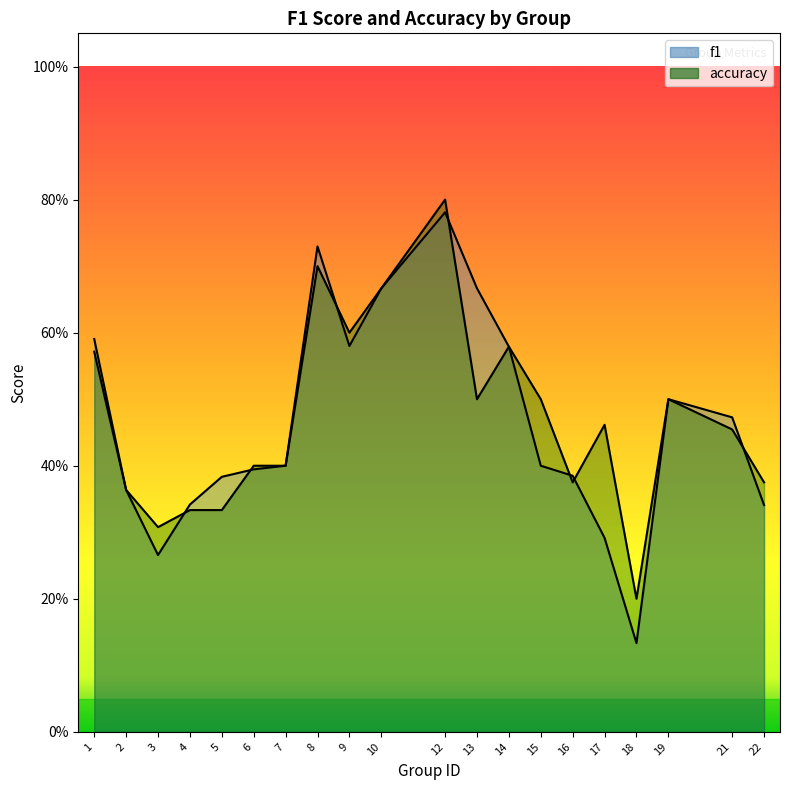

What is the average value of the f1 series?

0.5